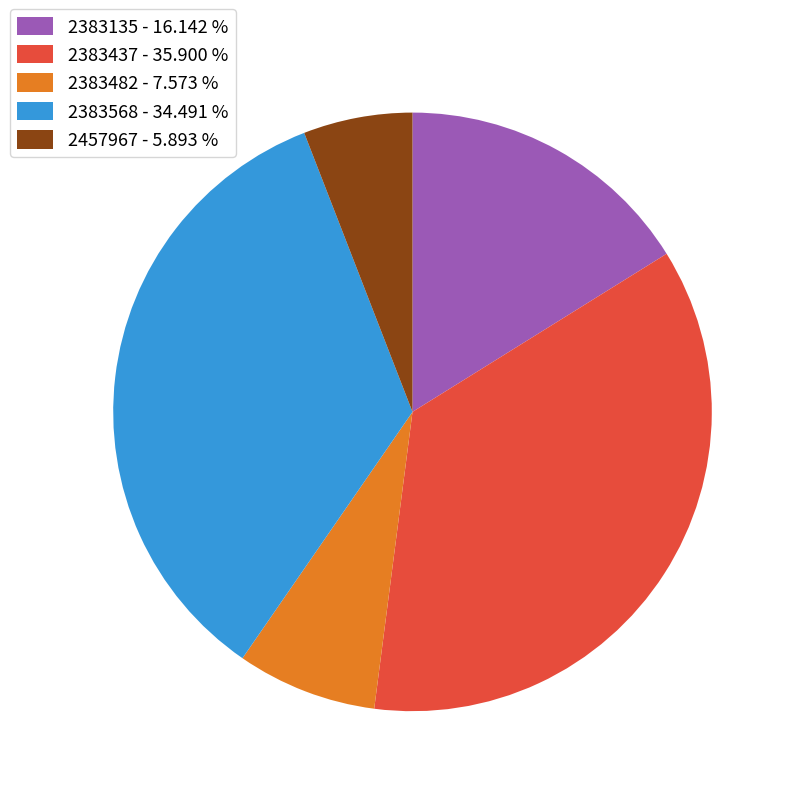

Which has a higher value, 2457967 - 5.893 % or 2383568 - 34.491 %?

2383568 - 34.491 %